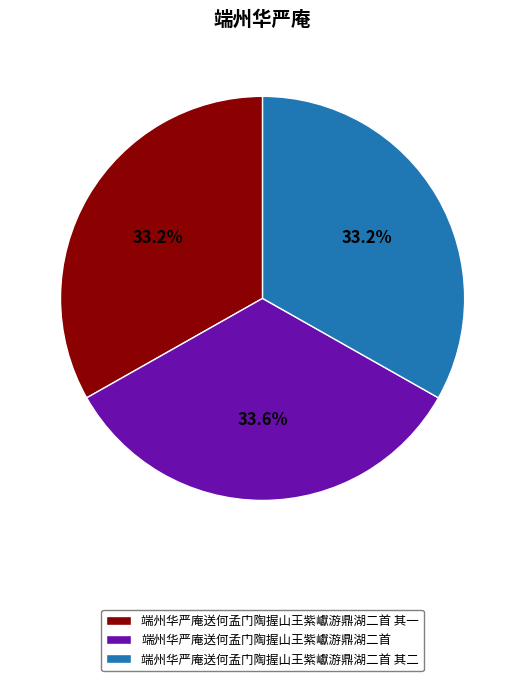

How many segments does this pie chart have?

3